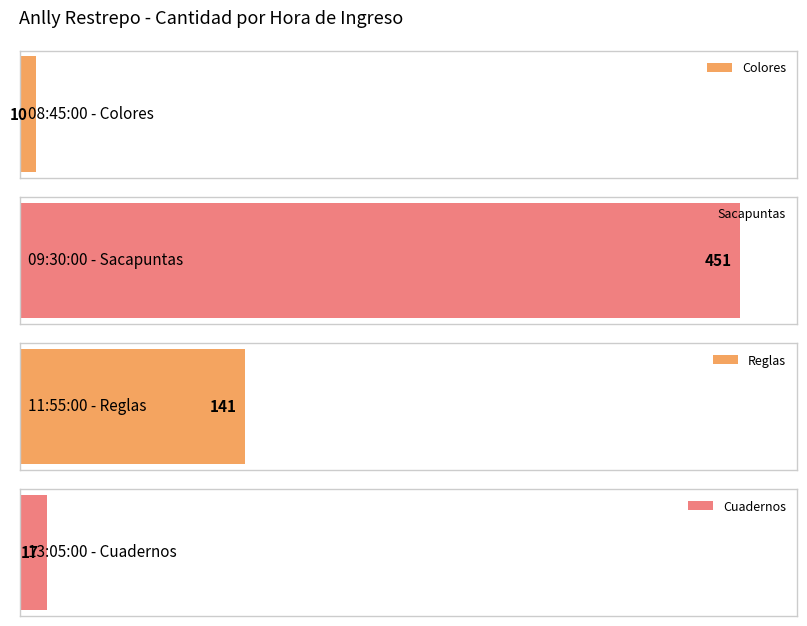

Reading right to left, extract all data points from this chart.

13:05:00=17	11:55:00=141	09:30:00=451	08:45:00=10